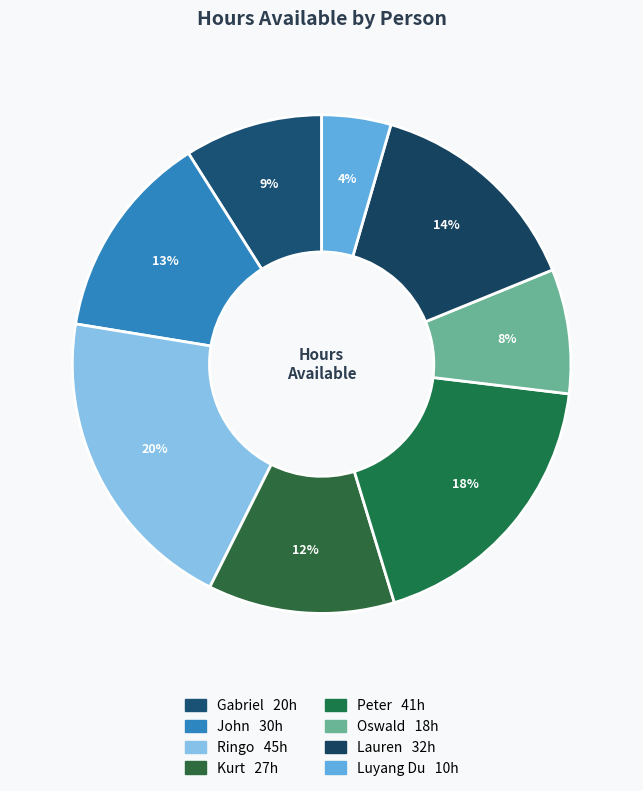

Which has a higher value, Gabriel or Lauren?

Lauren